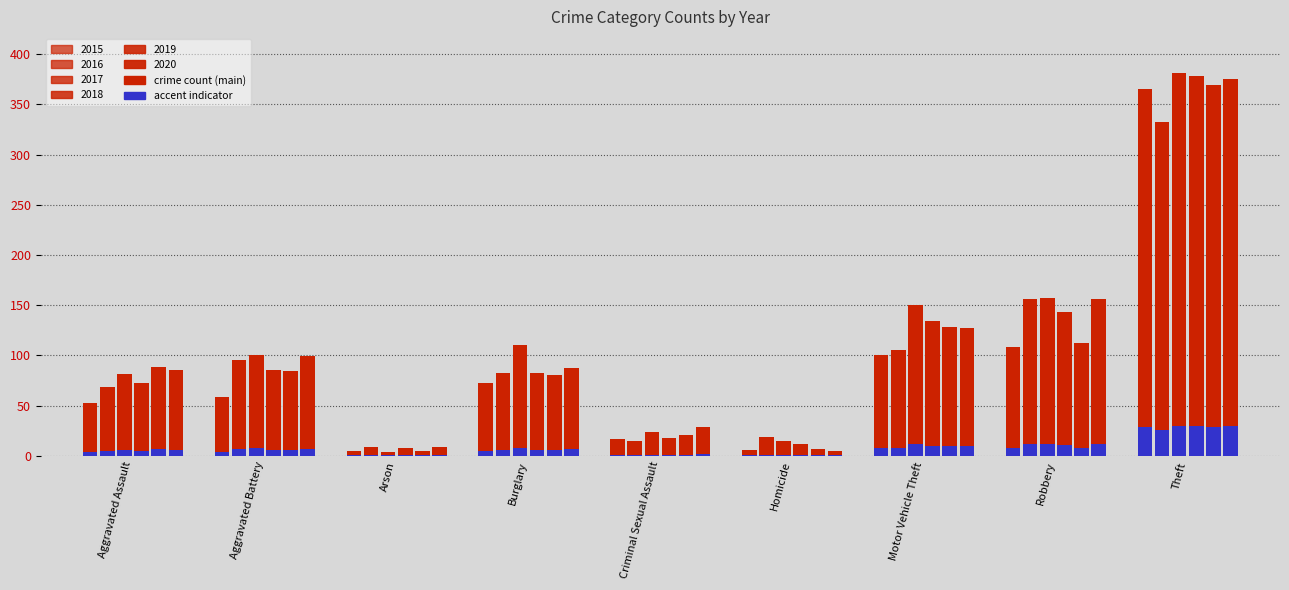

Where is 2020 nearest to the value 190?

Robbery